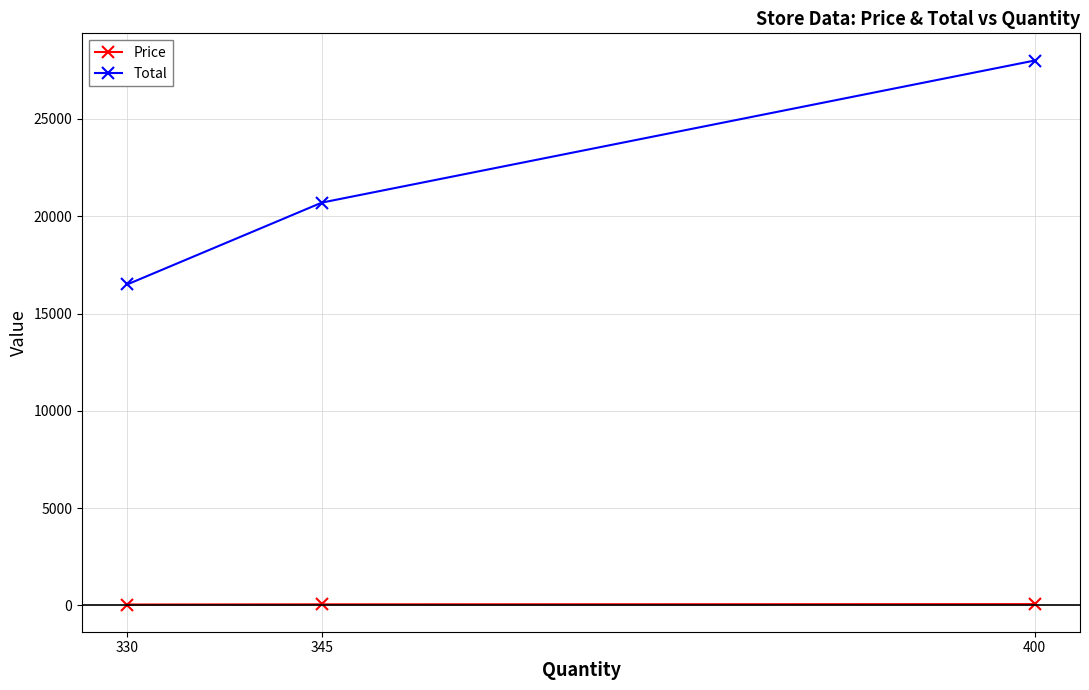

How many categories are shown in the chart?

3